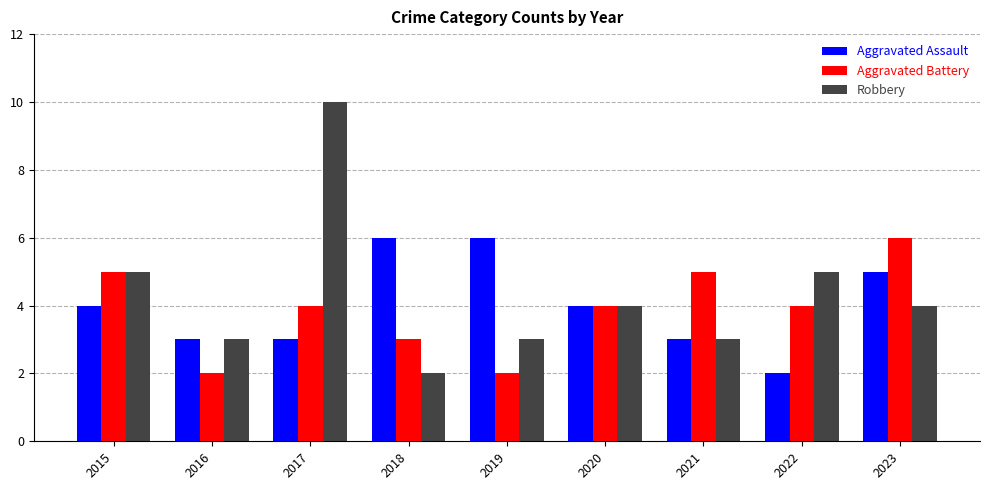

What is the average value of the Aggravated Assault series?

4